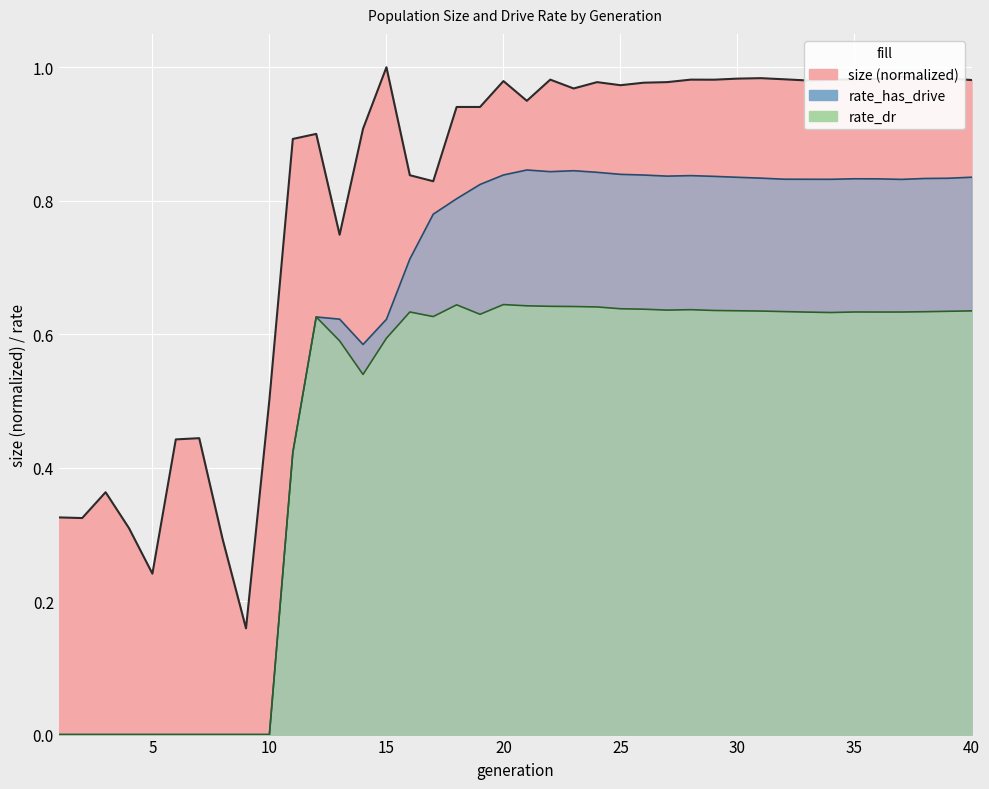

Which series has the largest range (max minus min)?

rate_has_drive